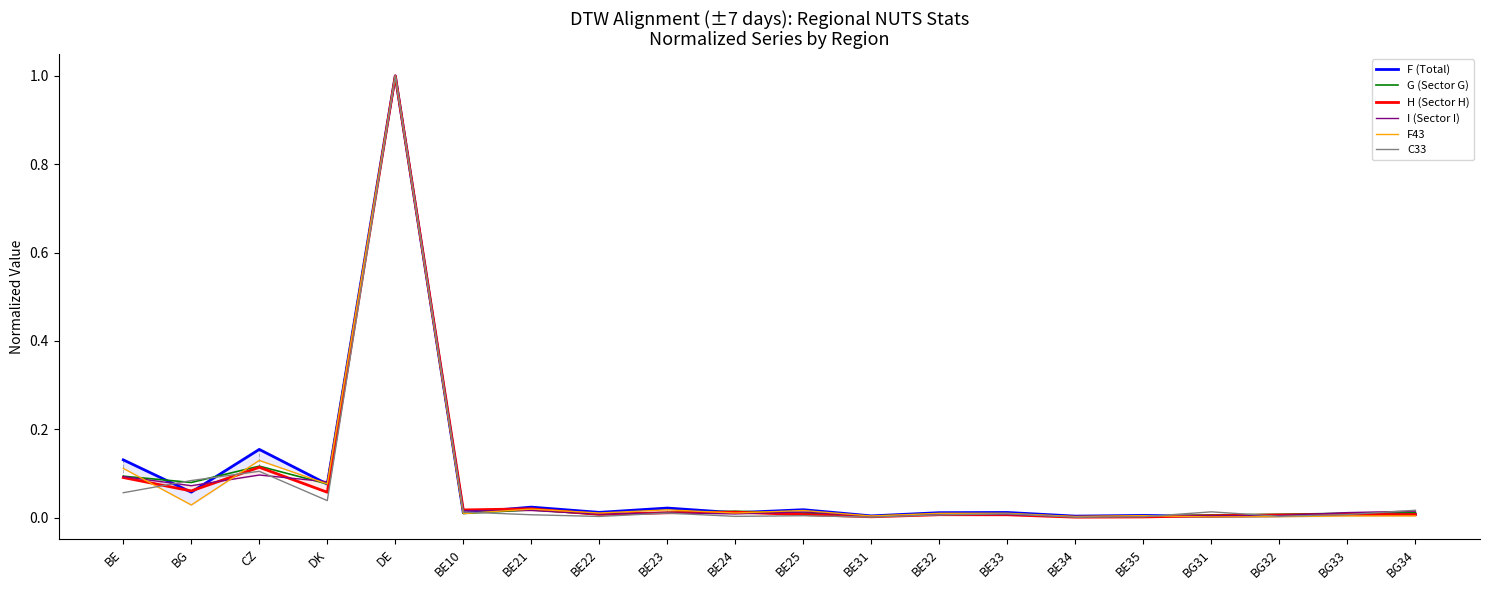

Which series changed the most between CZ and BE32?

F (Total)